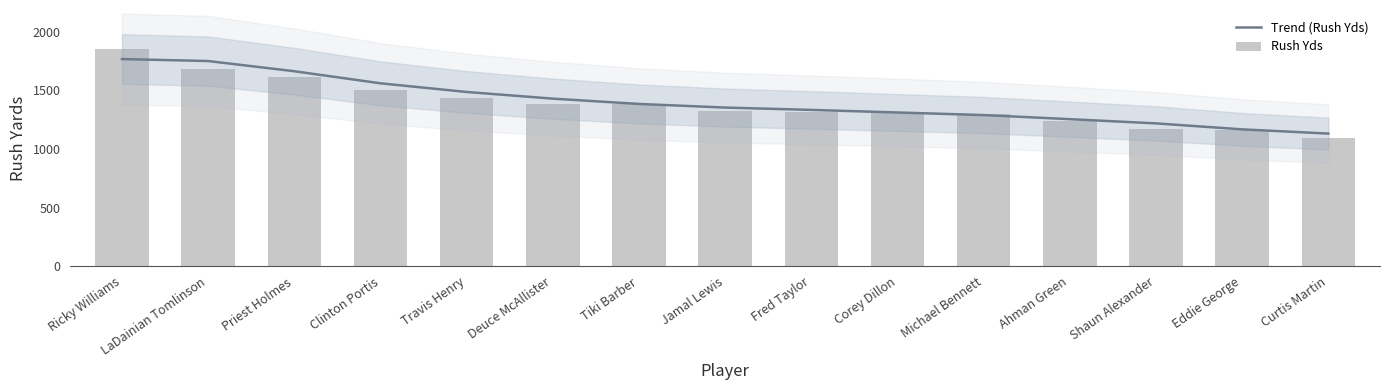

What is the value of the Rush Yds bar at the 4th from the left?

1508